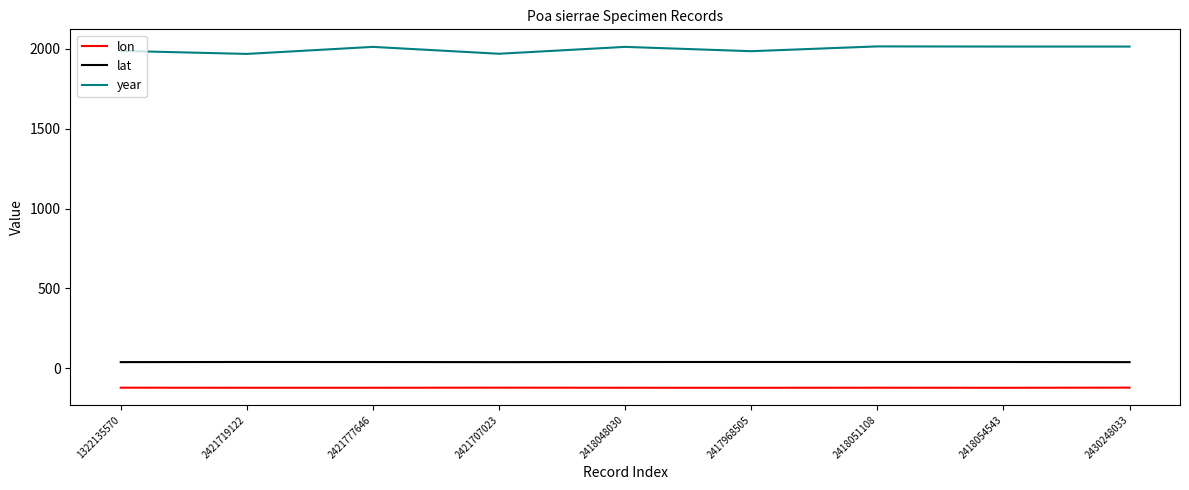

Is the value of lon at 2418051108 greater than the value of lat at 2421707023?

No